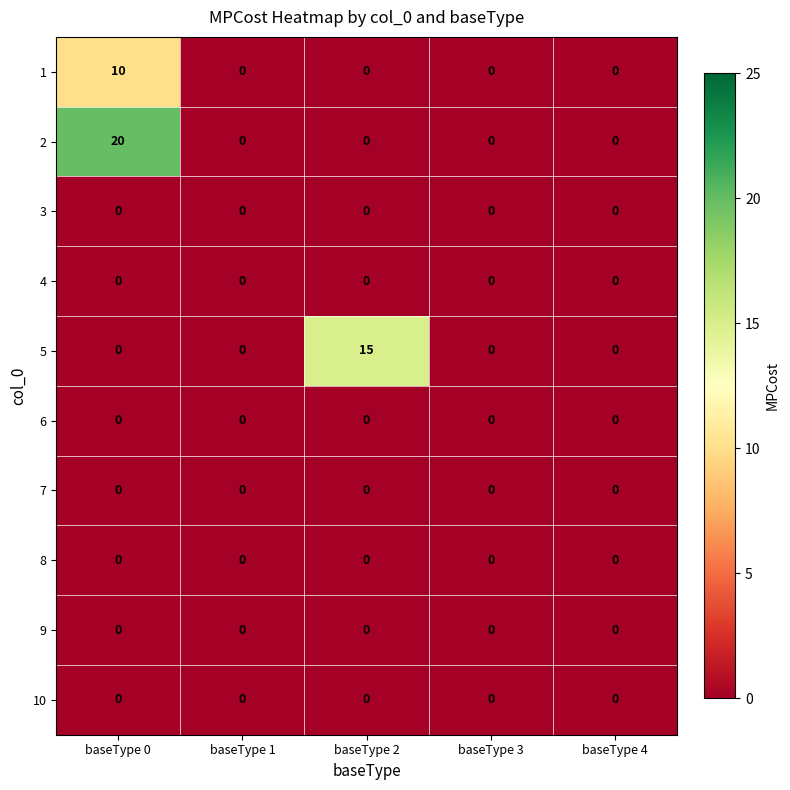

At which category is the sum across all series the highest?

baseType 0